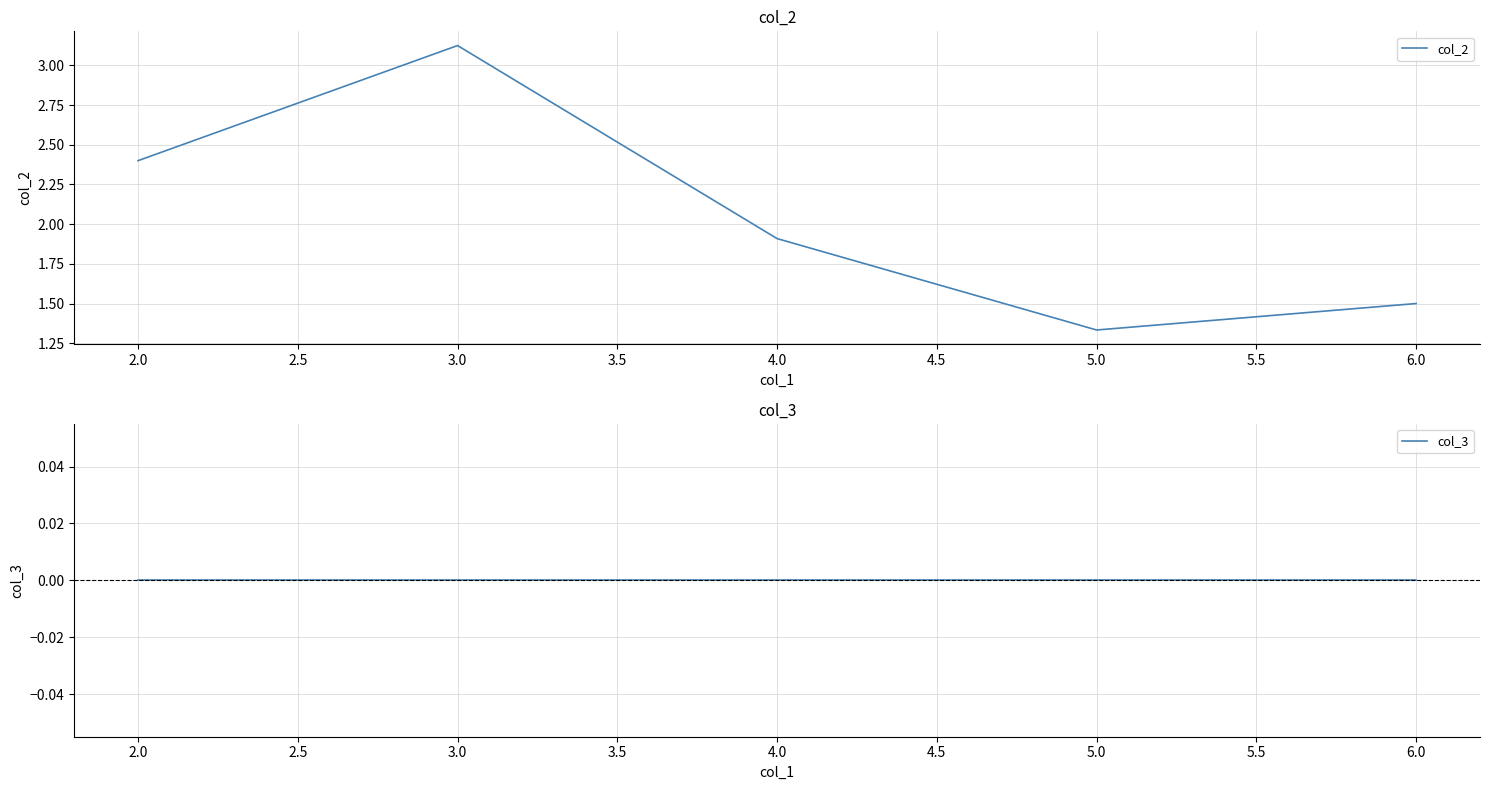

Which category has the lowest value in the col_2 series?

5.0